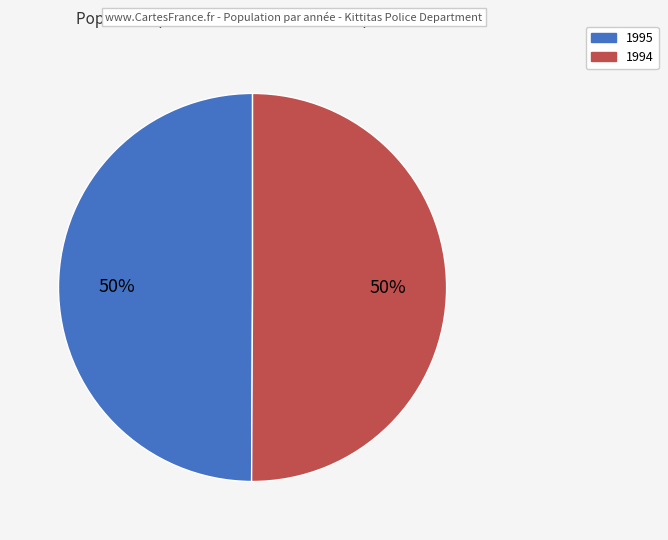

Is it true that 1994 is 59% of the pie?

False